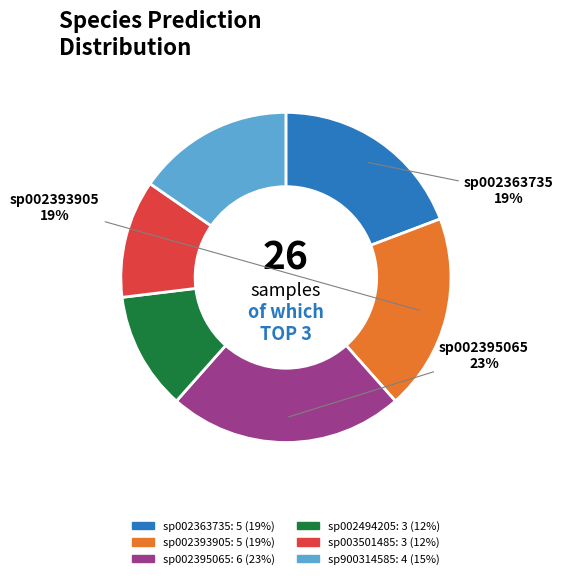

Count the number of slices in the pie.

6